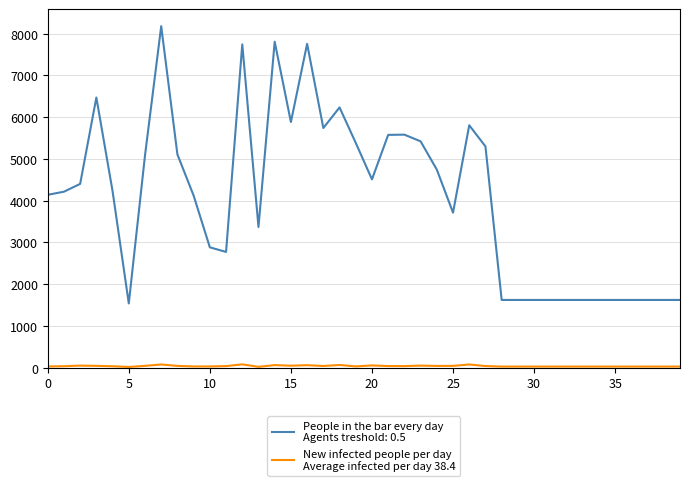

What is the greatest value displayed?

8179